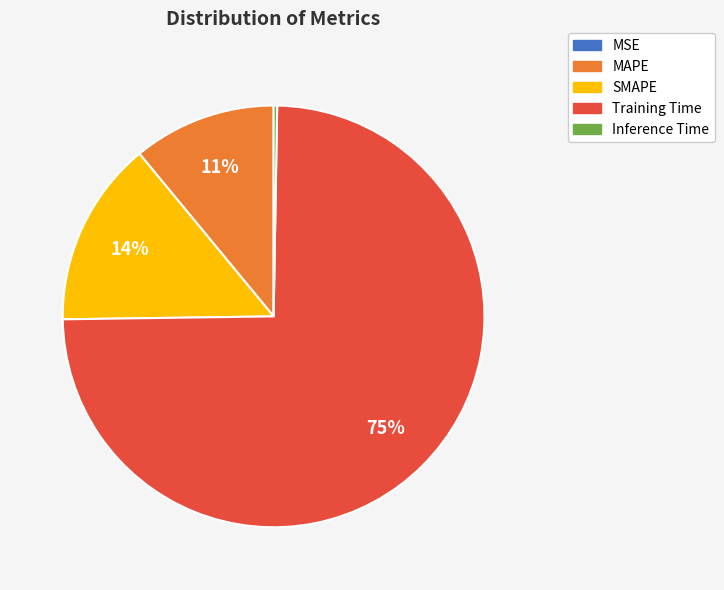

Is it true that SMAPE is 6% of the pie?

False